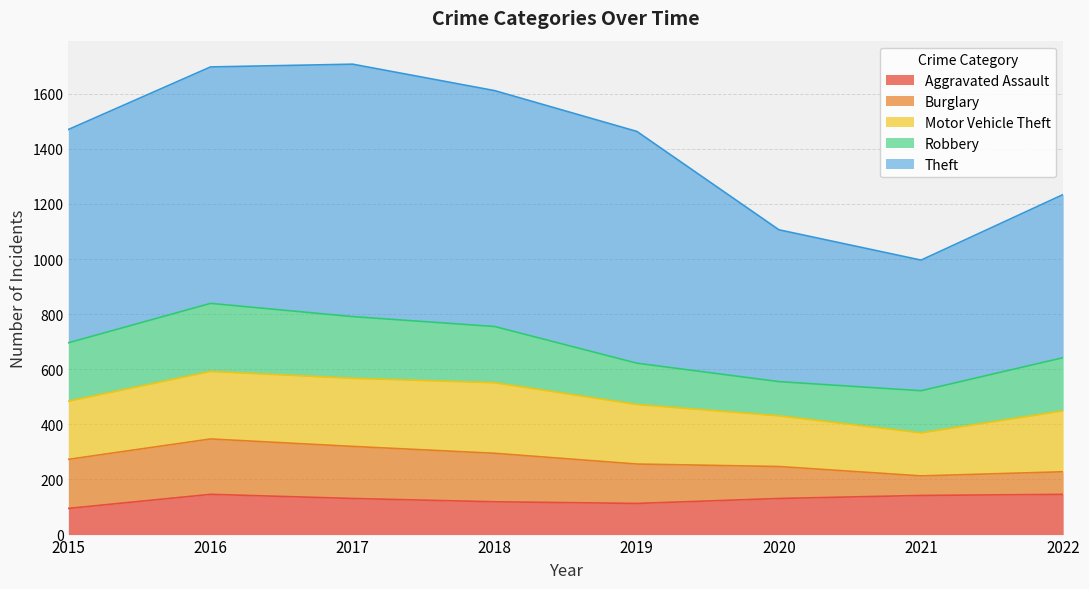

At which category is the sum across all series the highest?

2017